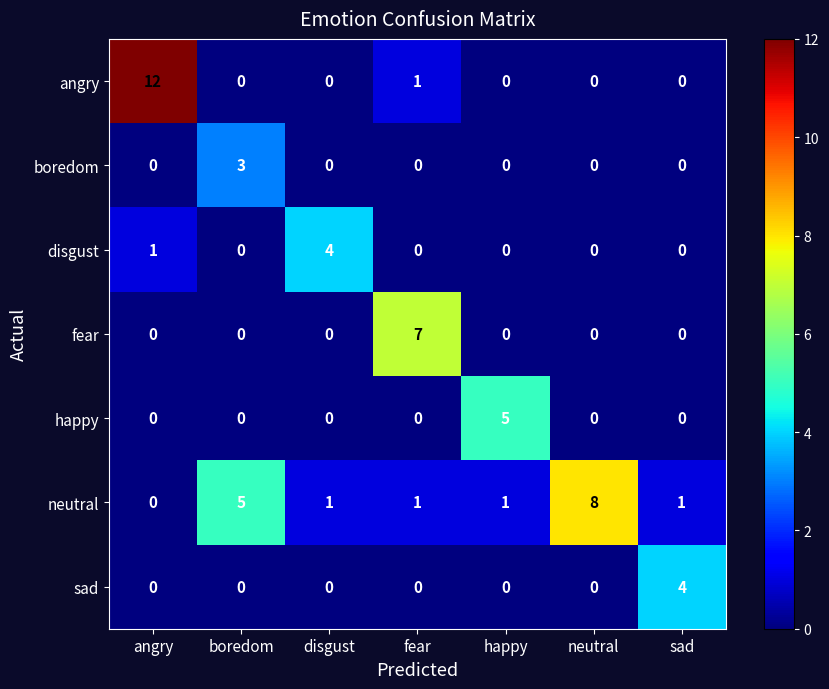

Count the sad values in the range 0 to 1.

6